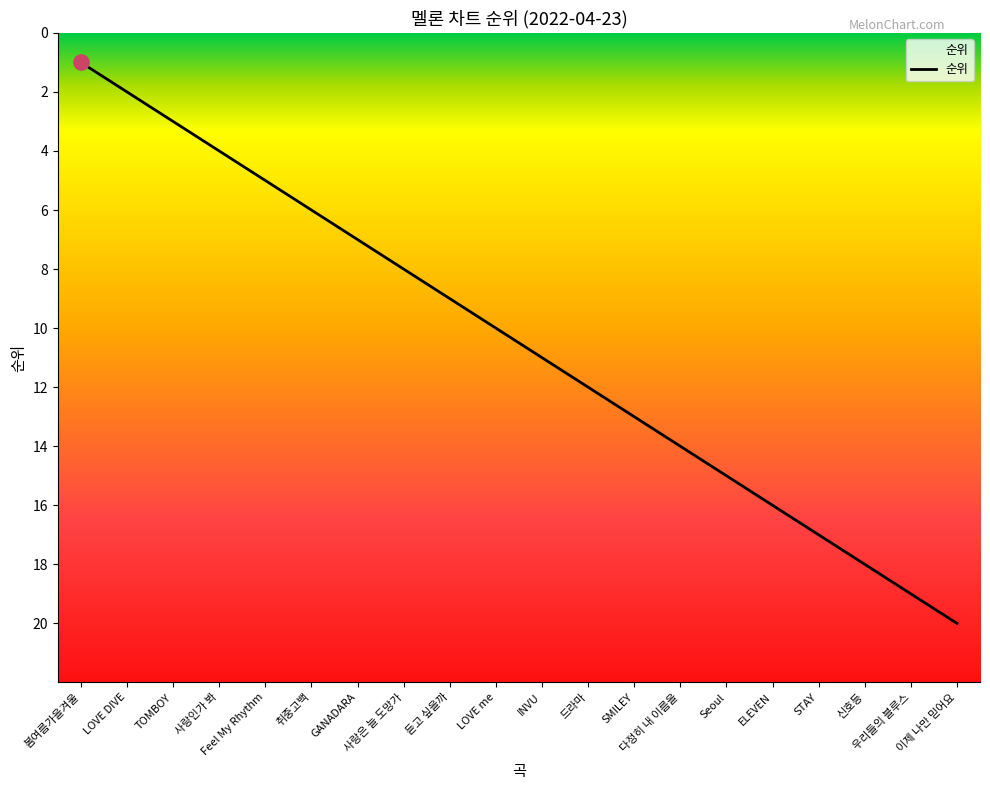

Approximately how many times larger is the value at LOVE DIVE compared to SMILEY?

0.2